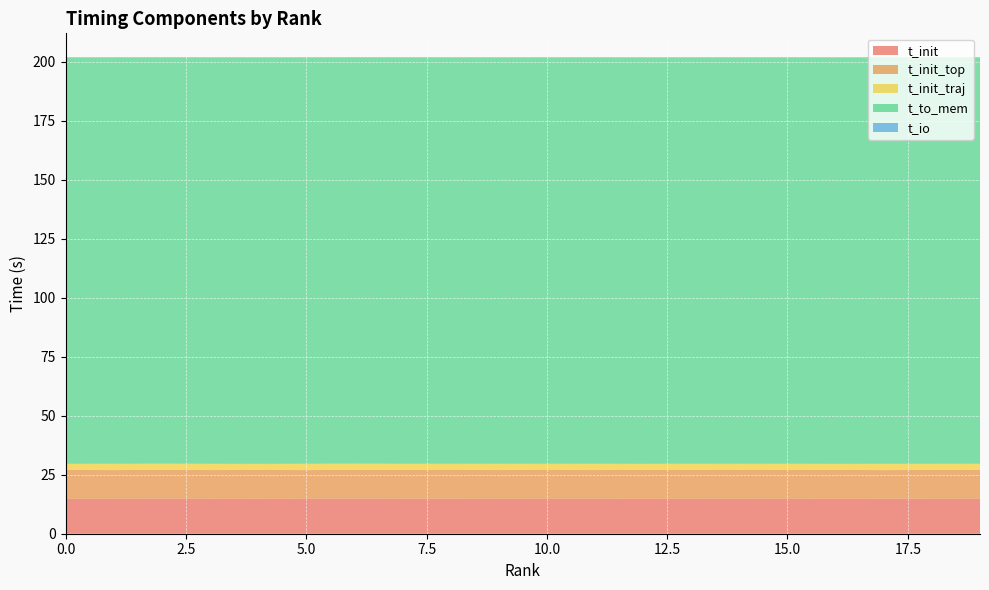

Reading left to right, list all the values displayed in this chart.

t_init: 0=14.8	1=14.8	2=14.8	3=14.8	4=14.8	5=14.8	6=14.8	7=14.8	8=14.8	9=14.8	10=14.8	11=14.8	12=14.8	13=14.8	14=14.8	15=14.8	16=14.8	17=14.8	18=14.8	19=14.8
t_init_top: 0=12.2	1=12.1	2=12.2	3=12.2	4=12.2	5=12.2	6=12.2	7=12.2	8=12.2	9=12.2	10=12.2	11=12.2	12=12.2	13=12.2	14=12.2	15=12.2	16=12.2	17=12.2	18=12.2	19=12.2
t_init_traj: 0=2.6	1=2.7	2=2.6	3=2.6	4=2.6	5=2.7	6=2.6	7=2.6	8=2.6	9=2.6	10=2.6	11=2.6	12=2.6	13=2.6	14=2.6	15=2.6	16=2.6	17=2.7	18=2.6	19=2.6
t_to_mem: 0=172.2	1=172.2	2=172.2	3=172.2	4=172.3	5=172.2	6=172.2	7=172.2	8=172.2	9=172.2	10=172.2	11=172.2	12=172.3	13=172.2	14=172.2	15=172.2	16=172.3	17=172.2	18=172.2	19=172.2
t_io: 0=0.0	1=0.0	2=0.0	3=0.0	4=0.0	5=0.0	6=0.0	7=0.0	8=0.0	9=0.0	10=0.0	11=0.0	12=0.0	13=0.0	14=0.0	15=0.0	16=0.0	17=0.0	18=0.0	19=0.0